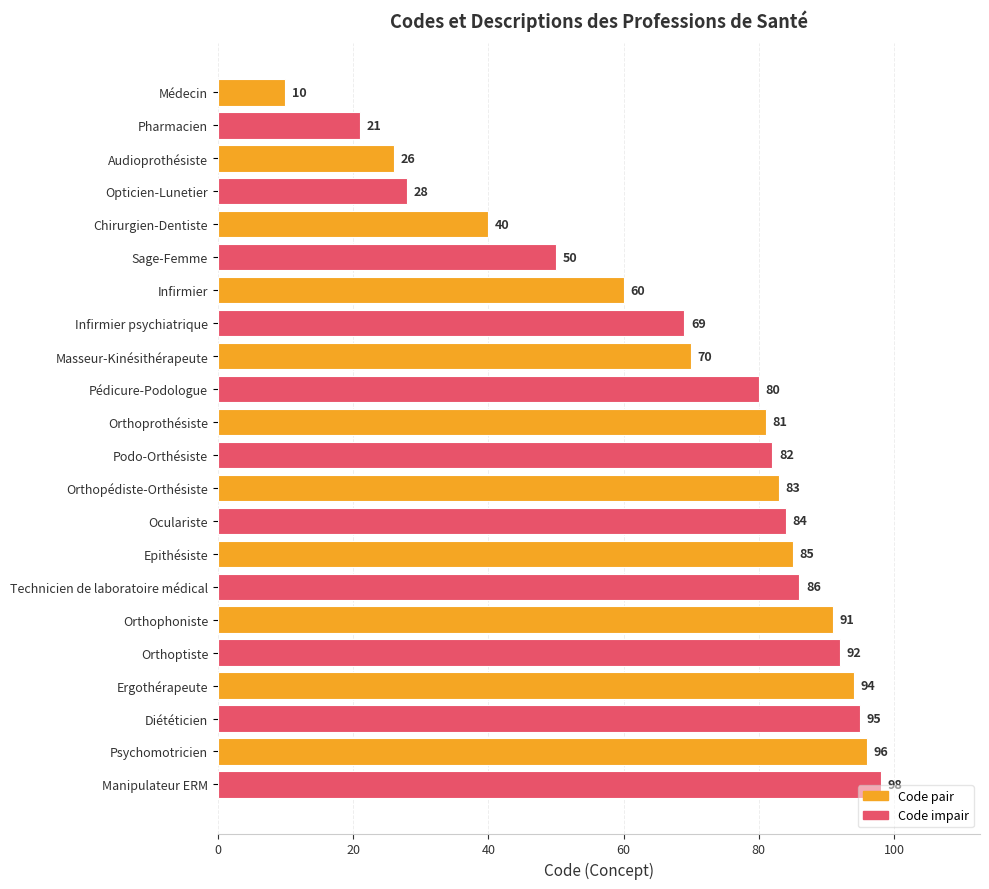

Rank the categories by value from lowest to highest.

Médecin, Pharmacien, Audioprothésiste, Opticien-Lunetier, Chirurgien-Dentiste, Sage-Femme, Infirmier, Infirmier psychiatrique, Masseur-Kinésithérapeute, Pédicure-Podologue, Orthoprothésiste, Podo-Orthésiste, Orthopédiste-Orthésiste, Oculariste, Epithésiste, Technicien de laboratoire médical, Orthophoniste, Orthoptiste, Ergothérapeute, Diététicien, Psychomotricien, Manipulateur ERM